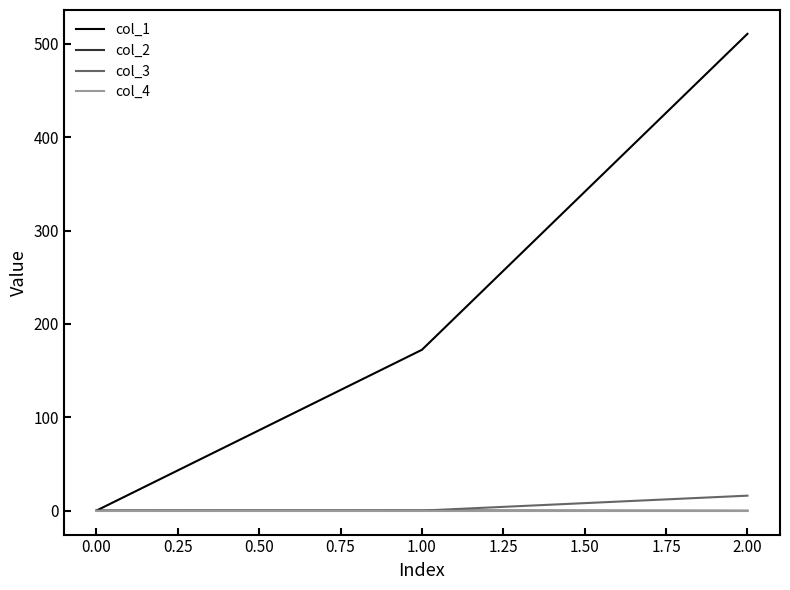

What is the maximum value shown in the chart?

510.8